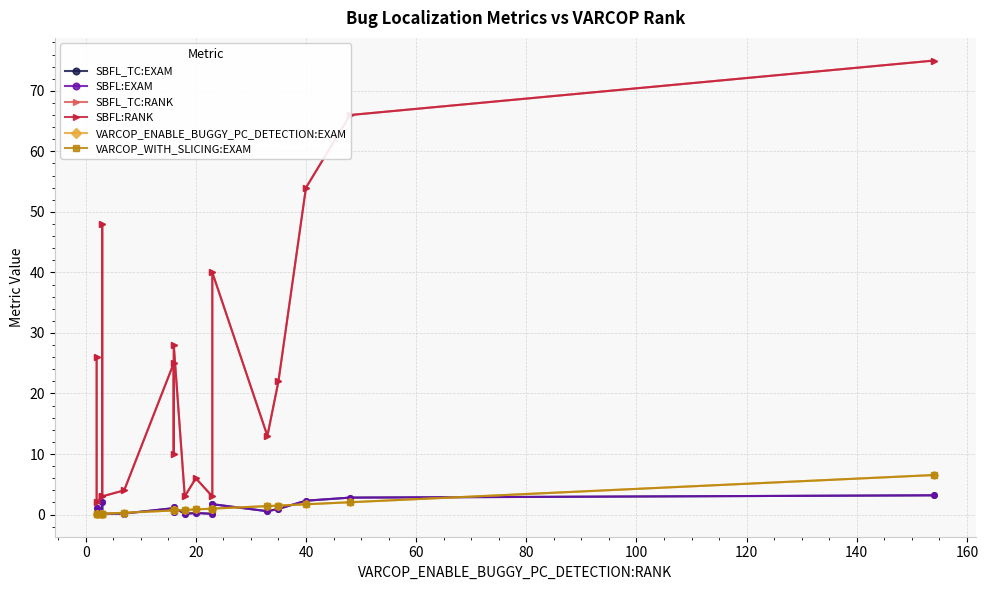

What is the total value across all series at 100?

53.5